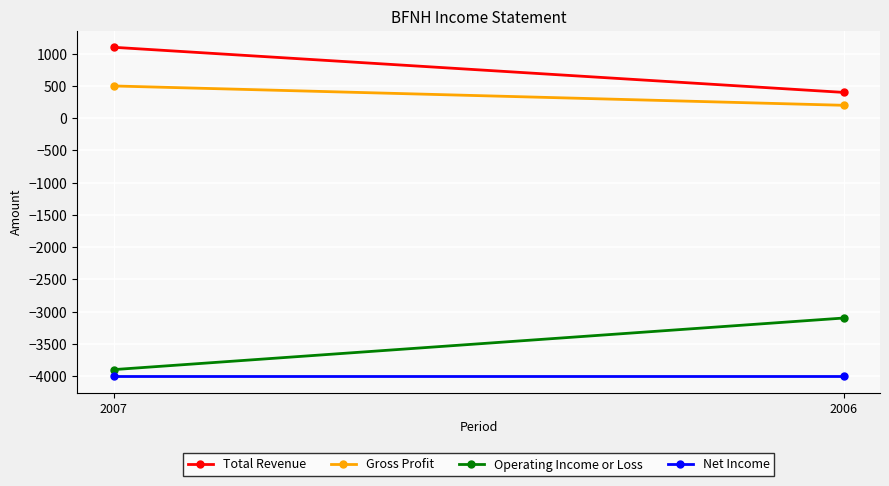

Reading left to right, extract all data points from this chart.

Total Revenue: 1100	400
Gross Profit: 500	200
Operating Income or Loss: -3900	-3100
Net Income: -4000	-4000